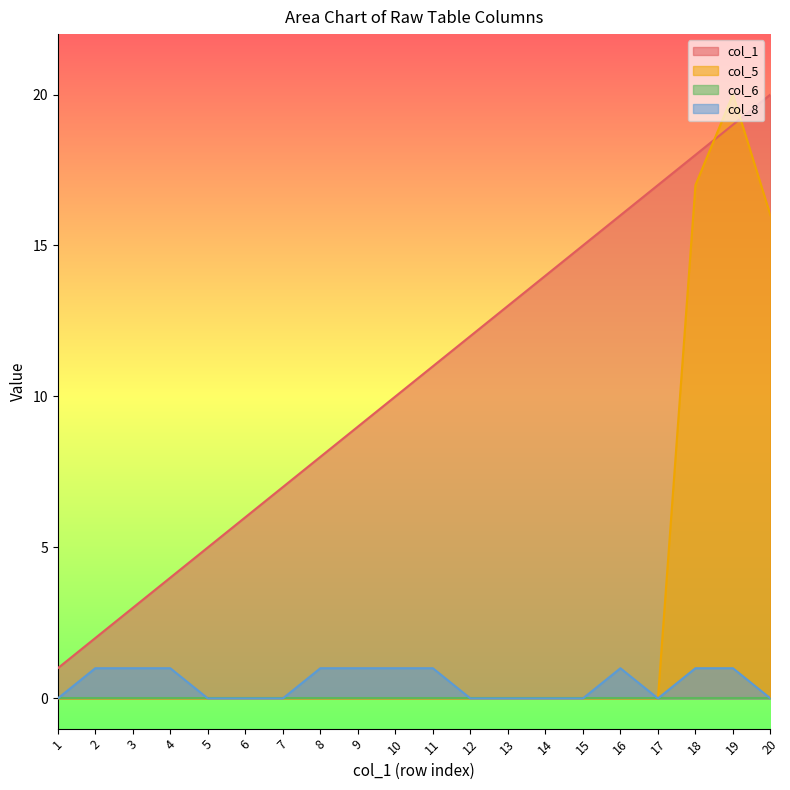

Where is col_5 nearest to the value 10?

20